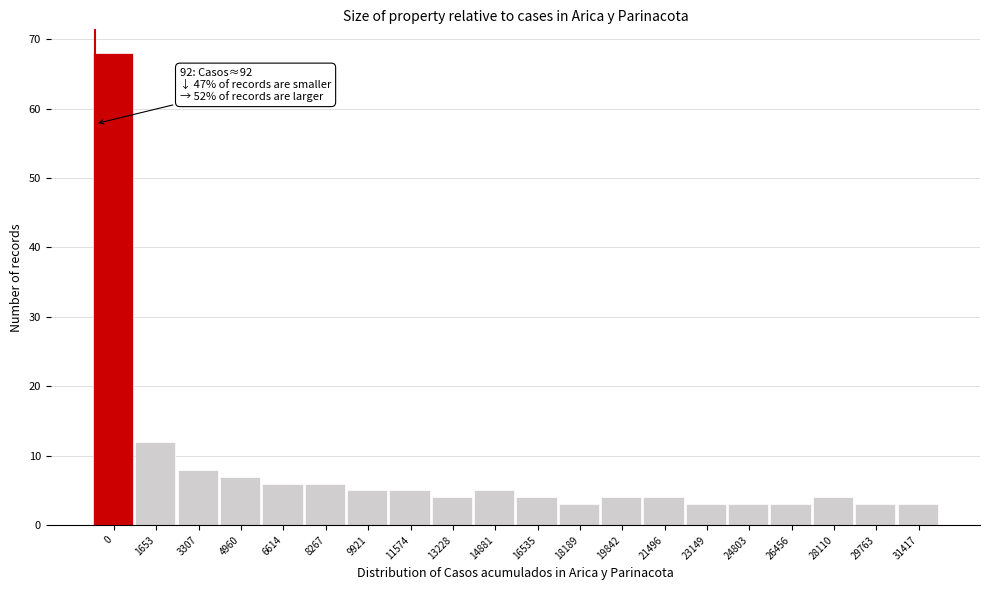

Reading left to right, what are all the values shown in this chart?

0=68	1653=12	3307=8	4960=7	6614=6	8267=6	9921=5	11574=5	13228=4	14881=5	16535=4	18189=3	19842=4	21496=4	23149=3	24803=3	26456=3	28110=4	29763=3	31417=3